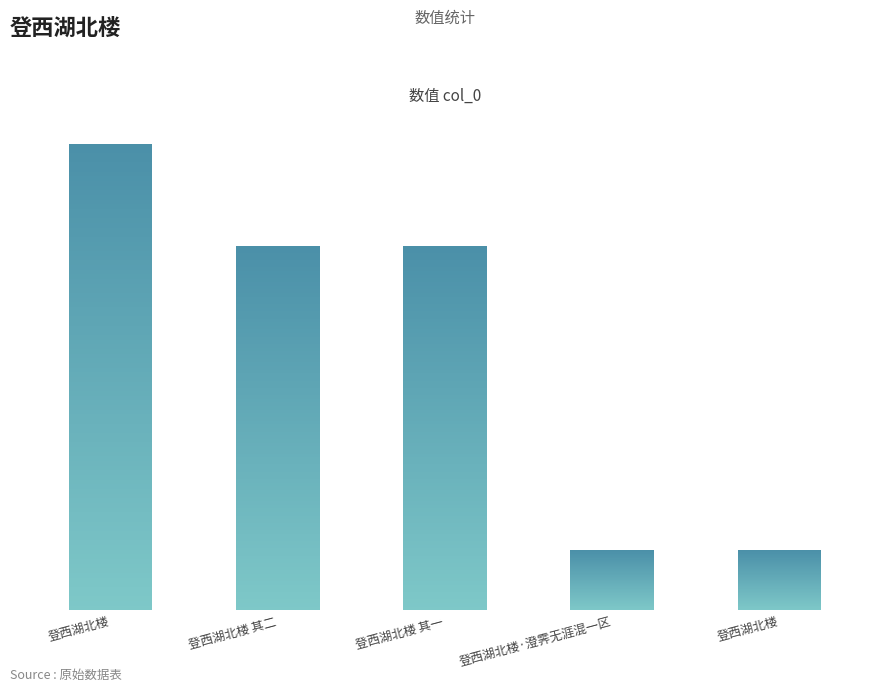

What is the average value?

625191